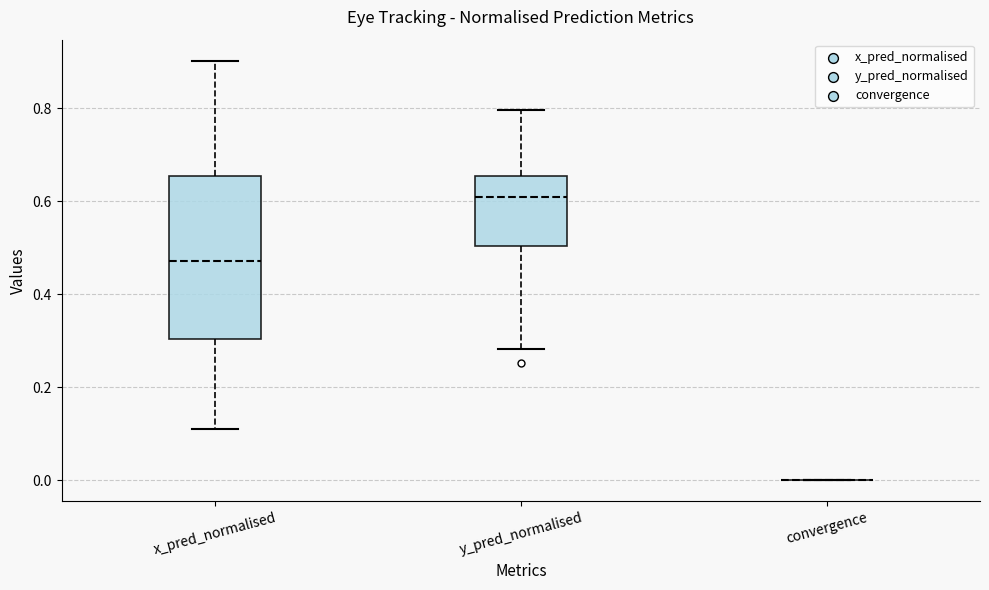

Which box is the tallest, from its lower edge to its upper edge?

x_pred_normalised